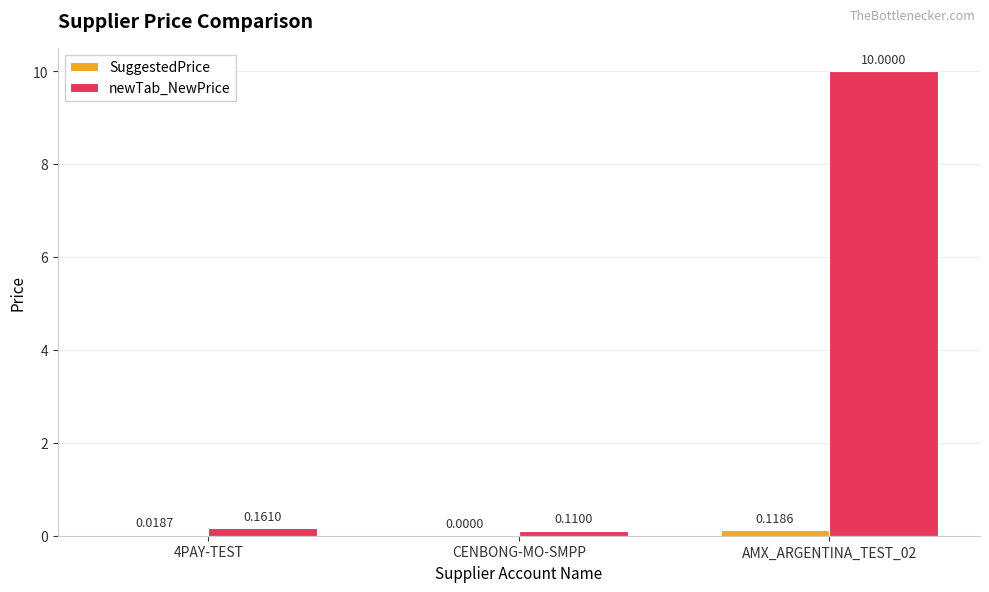

At which category is the sum across all series the highest?

AMX_ARGENTINA_TEST_02